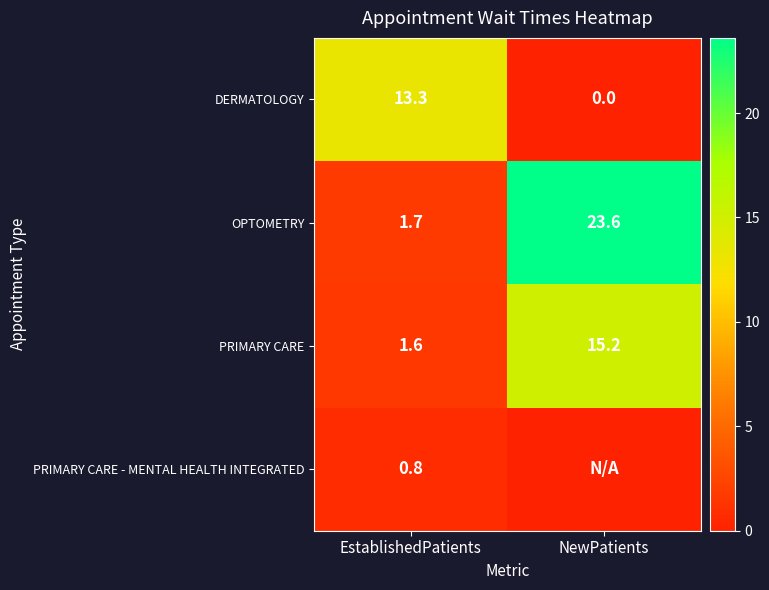

The value of OPTOMETRY at EstablishedPatients is 1.7. True or false?

True